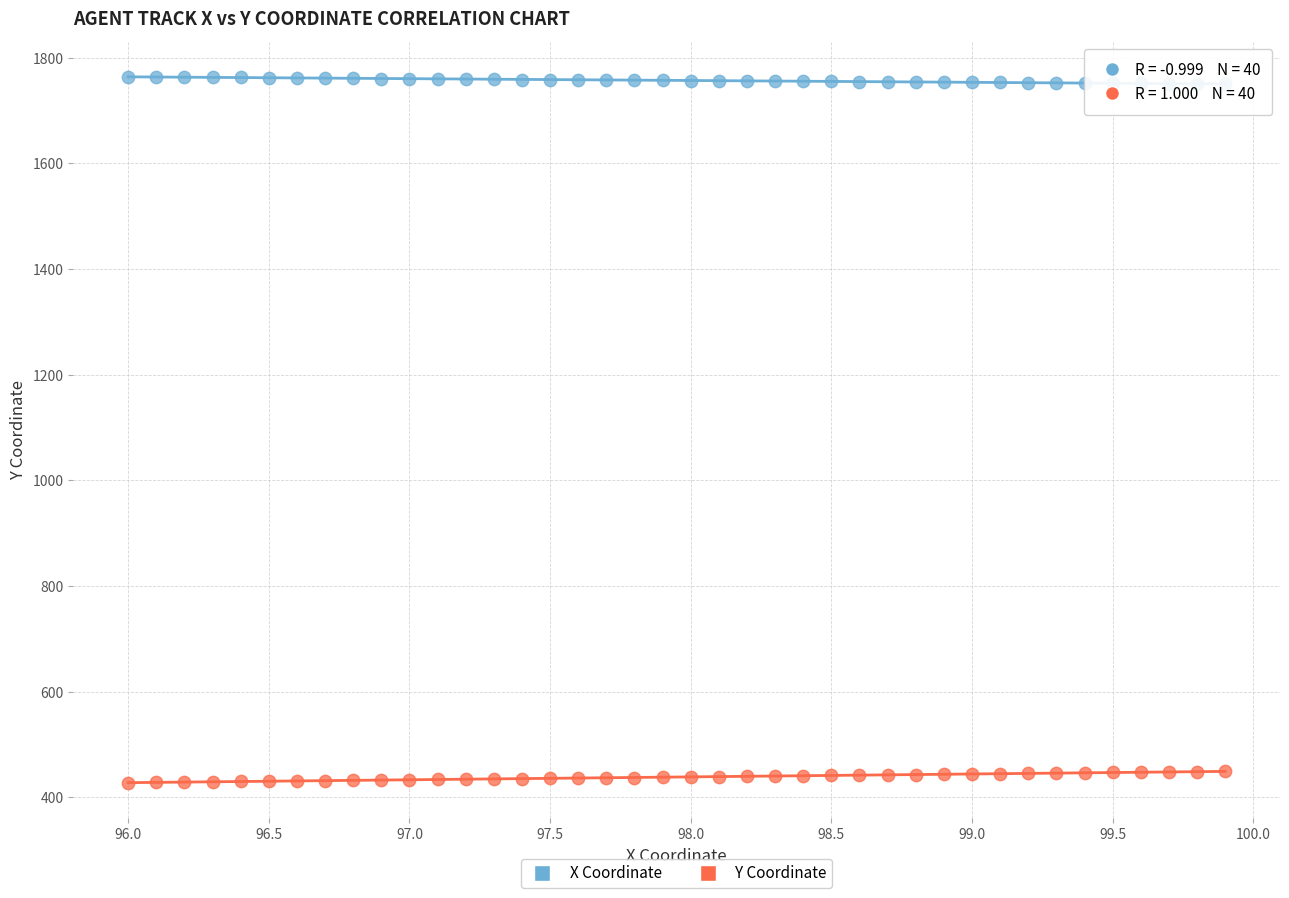

Which series contains the lowest Y value?

Y Coordinate